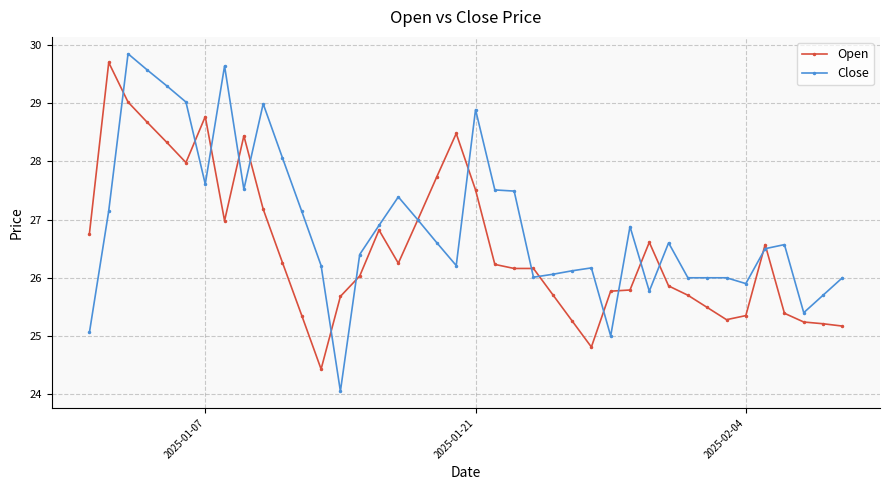

Which series has the largest total across all categories?

Close